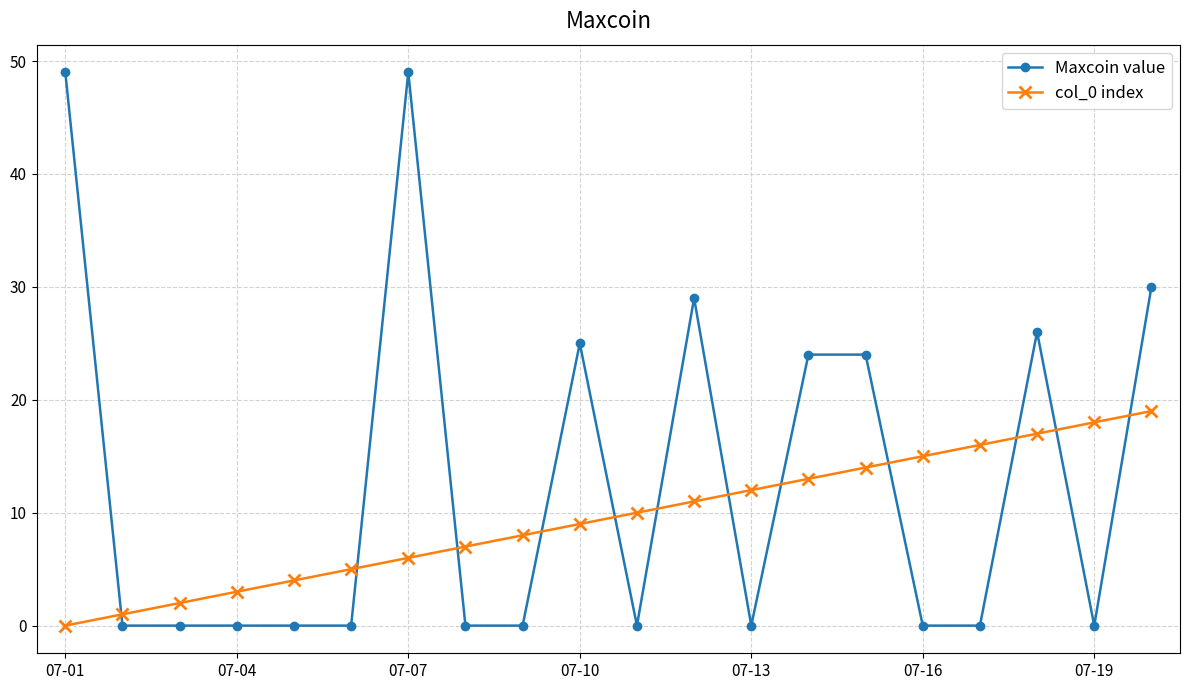

Which series has the largest range (max minus min)?

Maxcoin value